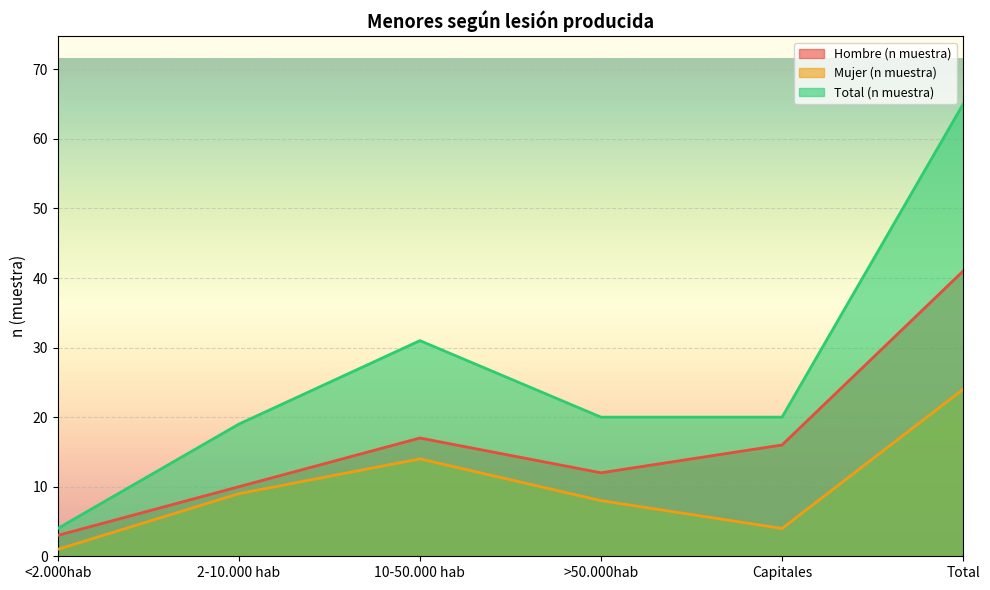

List the labels in order of Total (n muestra) value, smallest first.

<2.000hab, 2-10.000 hab, >50.000hab, Capitales, 10-50.000 hab, Total